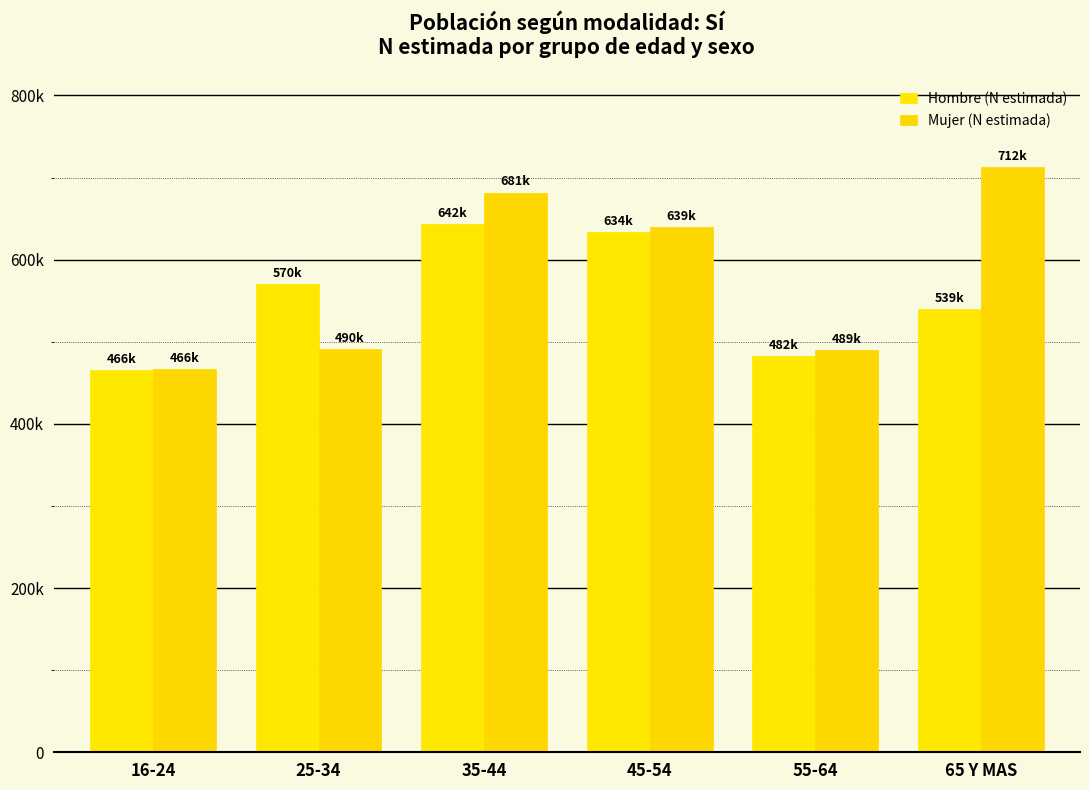

Does the chart contain any negative values?

No